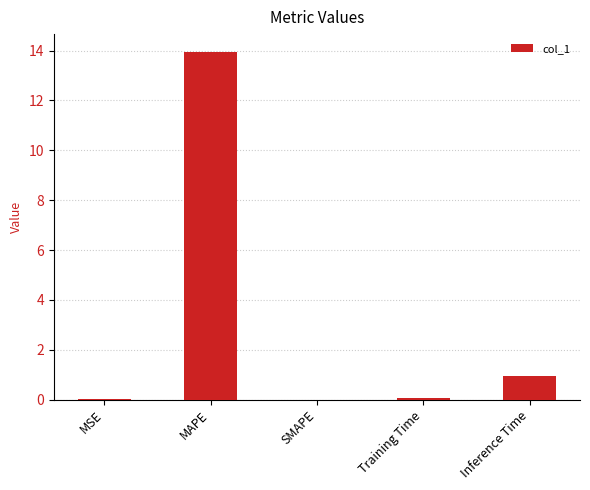

Which category has the highest value across all series?

MAPE